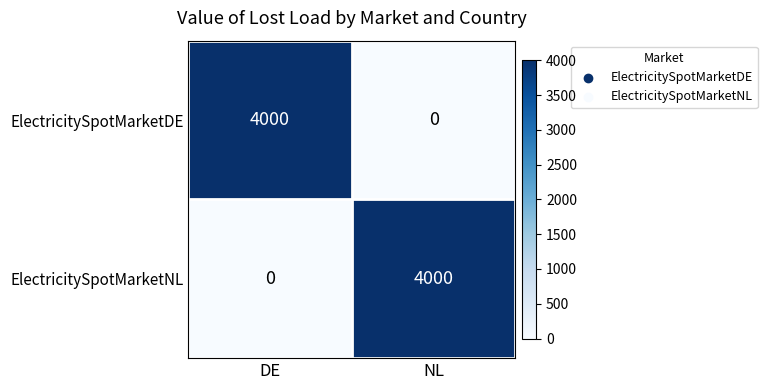

Reading left to right, extract all data points from this chart.

ElectricitySpotMarketDE: 4000	0
ElectricitySpotMarketNL: 0	4000